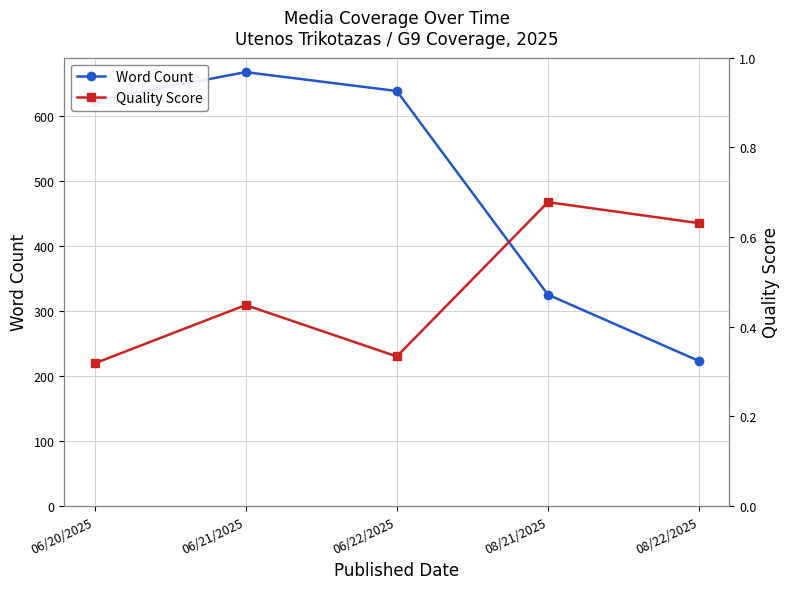

What is the difference between the highest and lowest values at 06/20/2025?

622.7